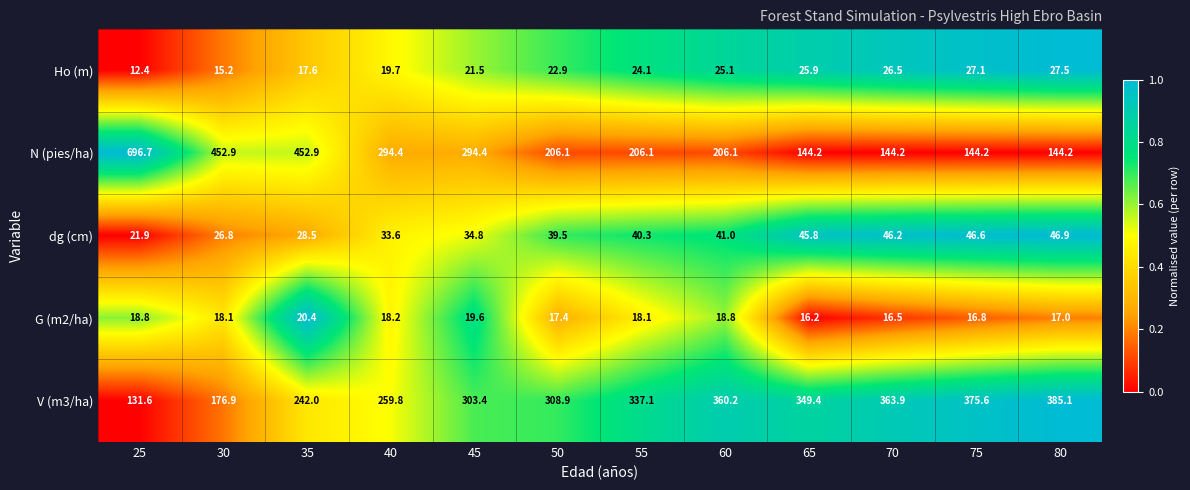

Rank the series by their maximum value, from lowest to highest.

G (m2/ha), Ho (m), dg (cm), V (m3/ha), N (pies/ha)